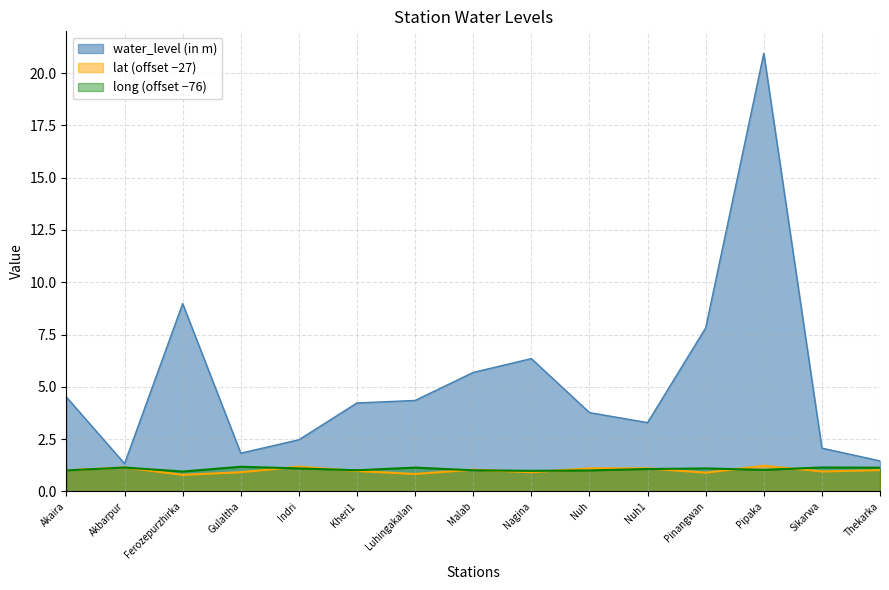

What position from the left is Akaira?

1